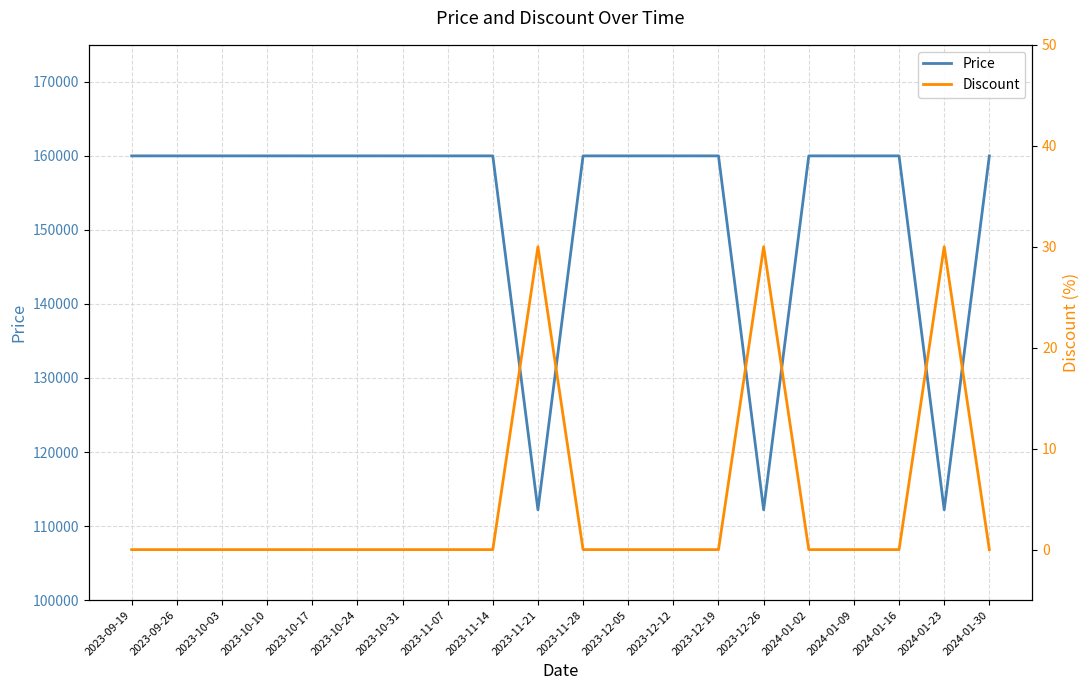

Where is Price nearest to the value 136100?

2023-09-19